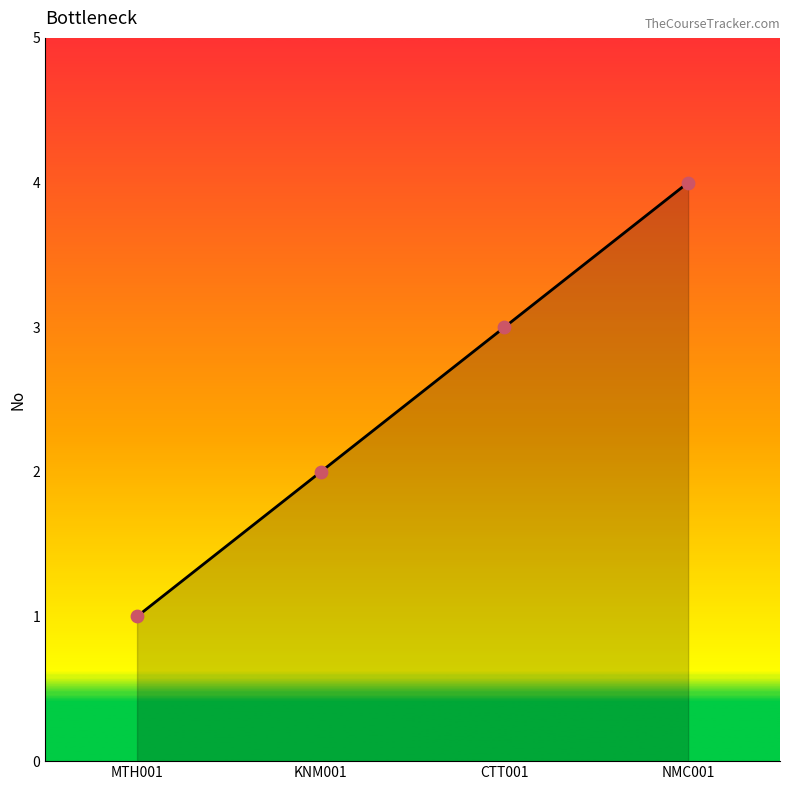

Between MTH001 and CTT001, which is larger?

CTT001